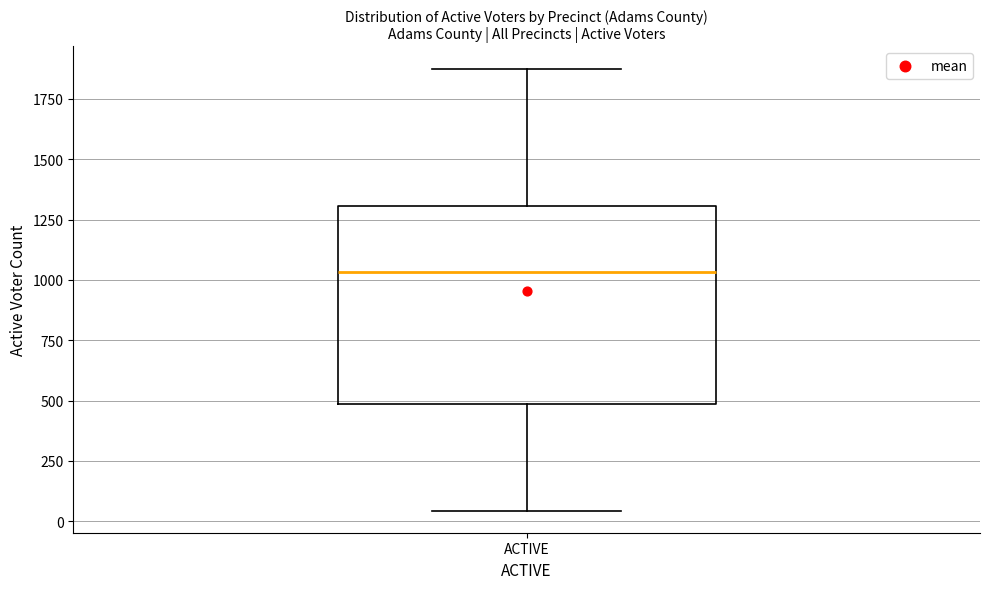

Transcribe this box plot: give where the median line is, the range the box spans, and where the two whiskers end, as read against the y-axis. The values are not printed on the chart, so give them approximately, as read against the axis.

median 1050, box 500 to 1300, whiskers 50 to 1900